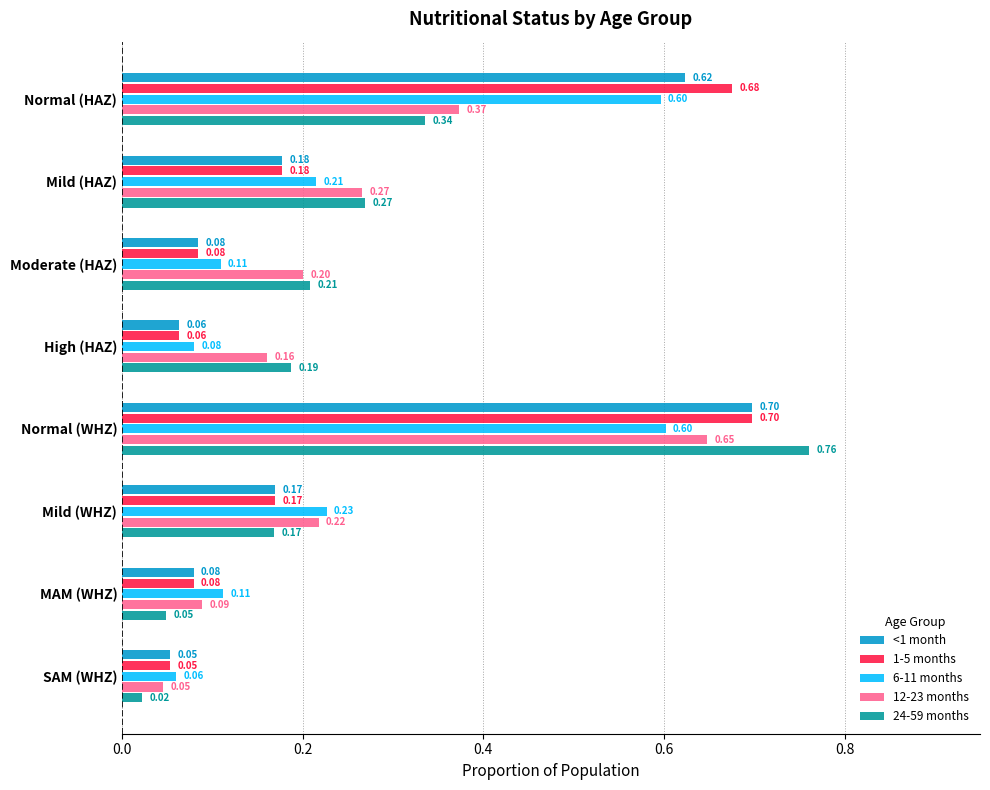

Which series has the largest range (max minus min)?

24-59 months